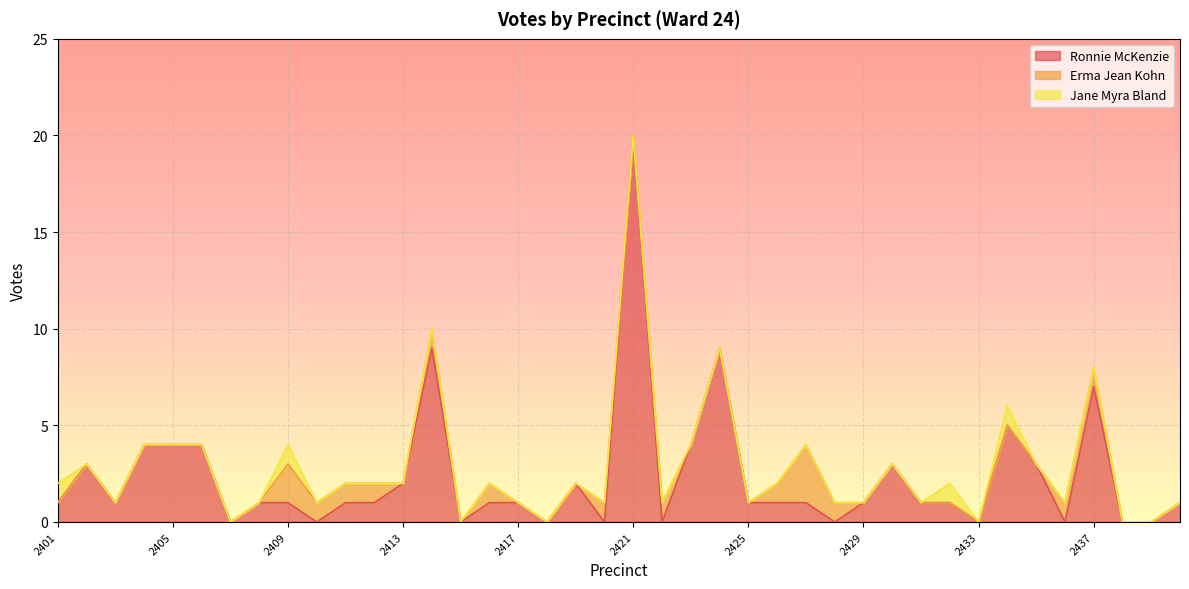

At which category is the sum across all series the highest?

2421